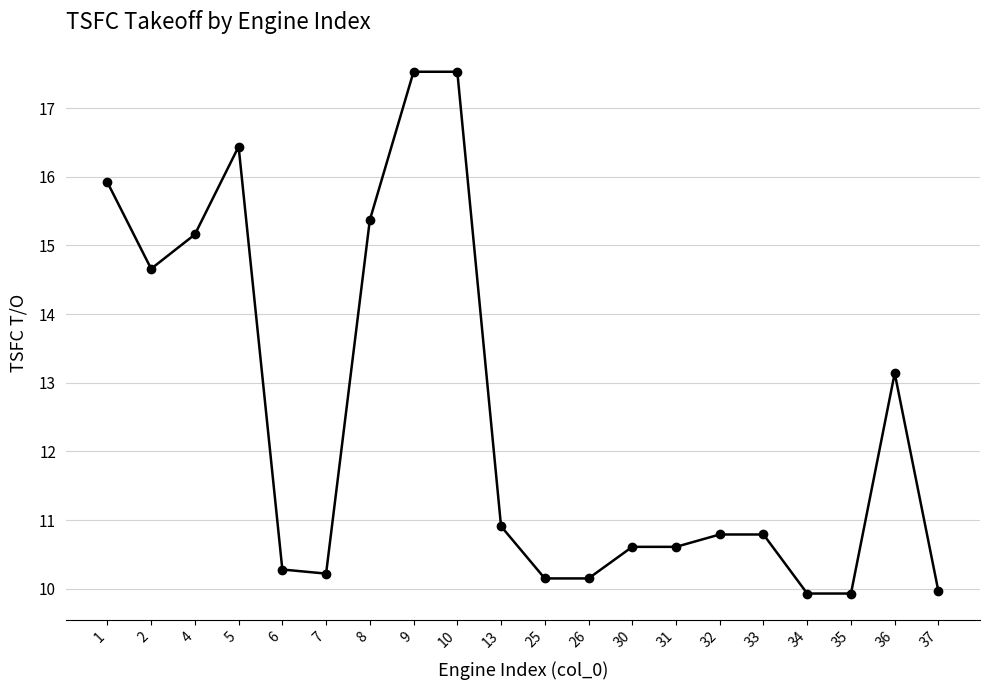

What is the value of the 16th point from the left?

10.8